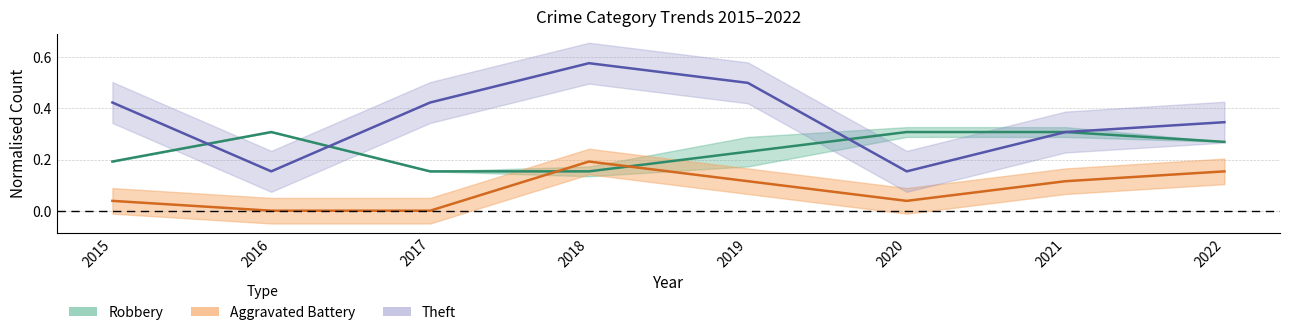

What is the maximum value shown in the chart?

0.6